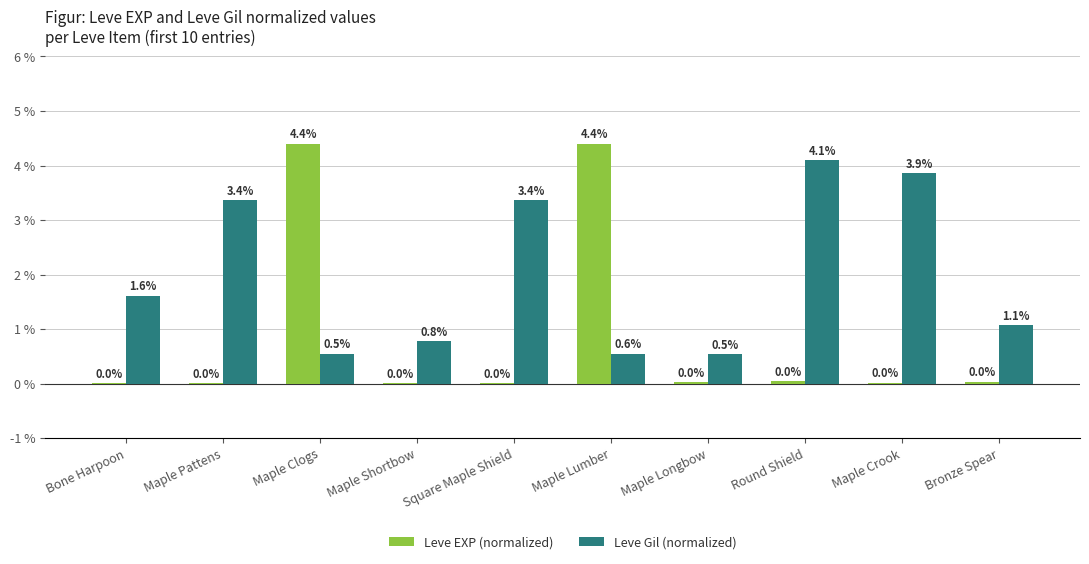

At which label is Leve Gil (normalized) closest to 2?

Bone Harpoon